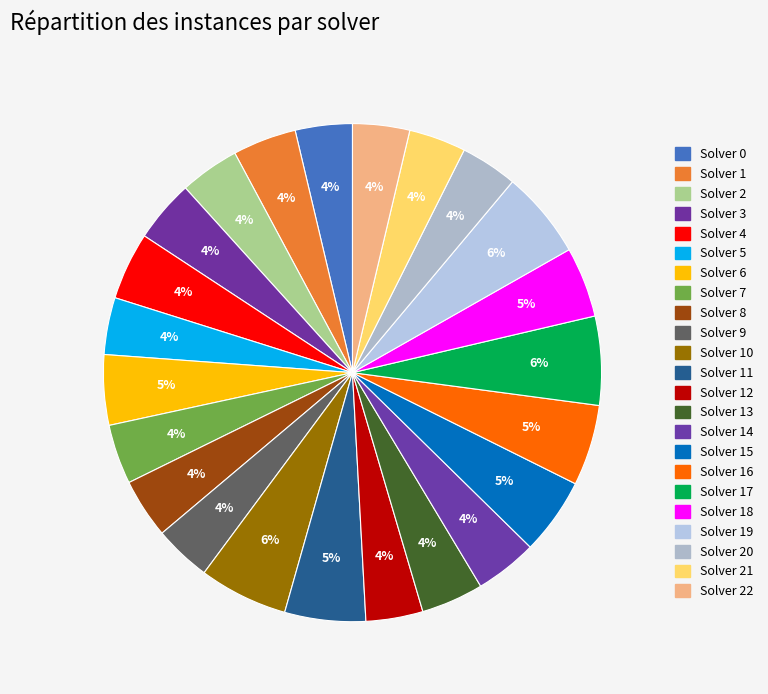

How many slices are in this pie chart?

23